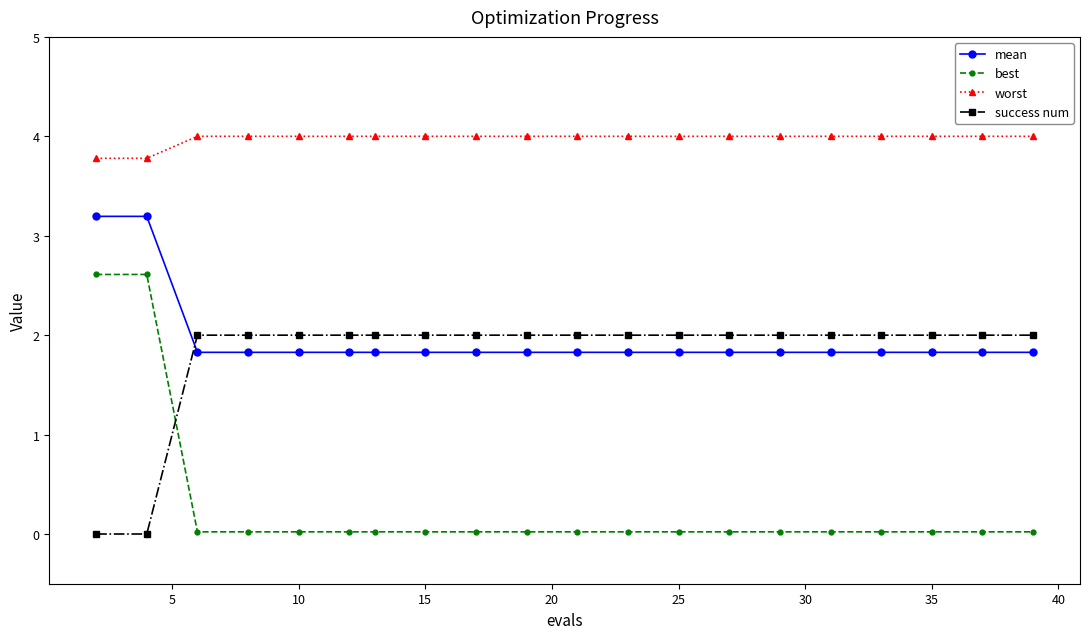

What is the value of the worst point at the 2nd from the left?

3.8